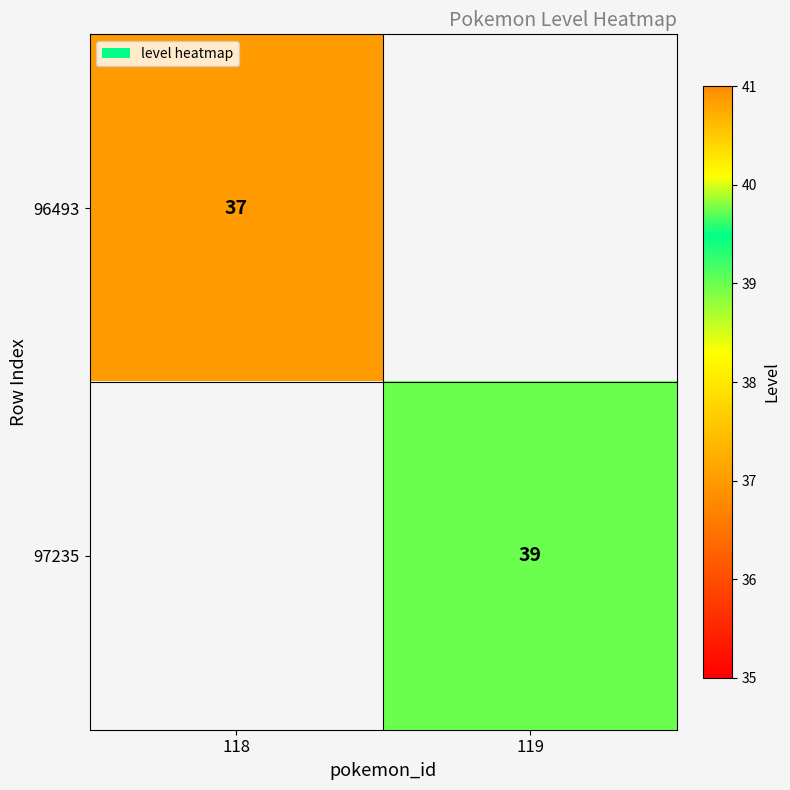

Is it true that 96493 equals 64.7 at 118?

False